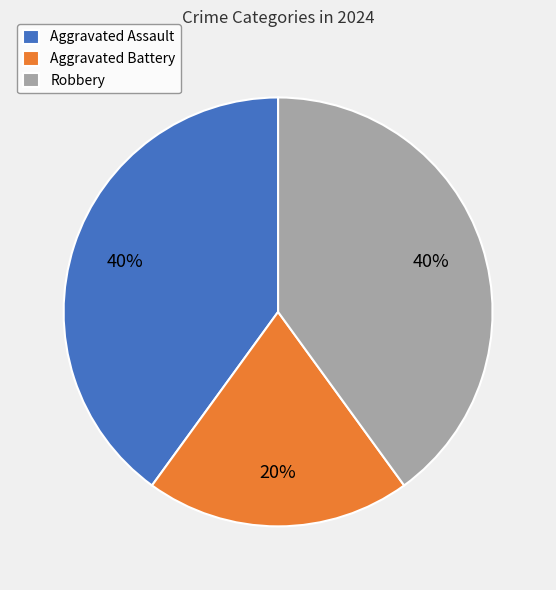

How many segments does this pie chart have?

3